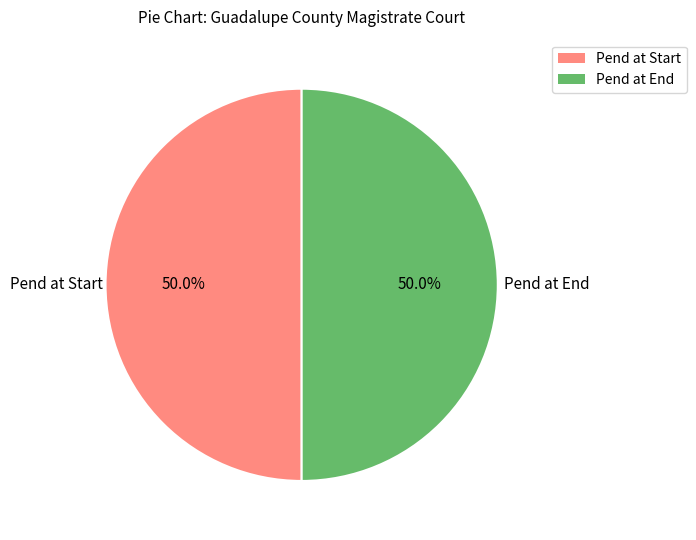

Does any single category account for the majority?

No